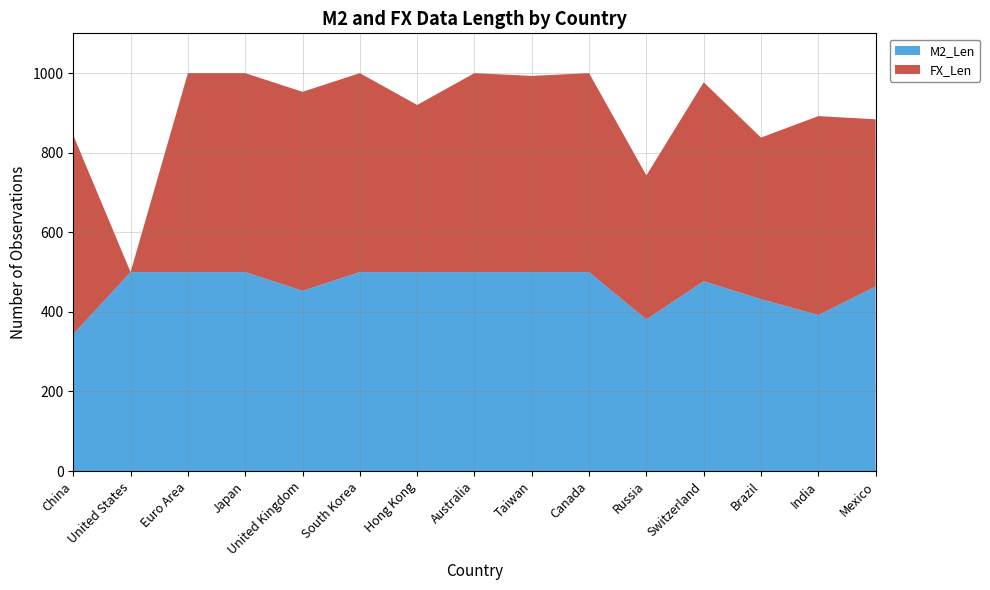

Reading right to left, list all the values displayed in this chart.

M2_Len: 464	392	432	477	381	500	500	500	500	500	453	500	500	500	344
FX_Len: 420	500	406	500	362	500	493	500	420	500	500	500	500	0	500